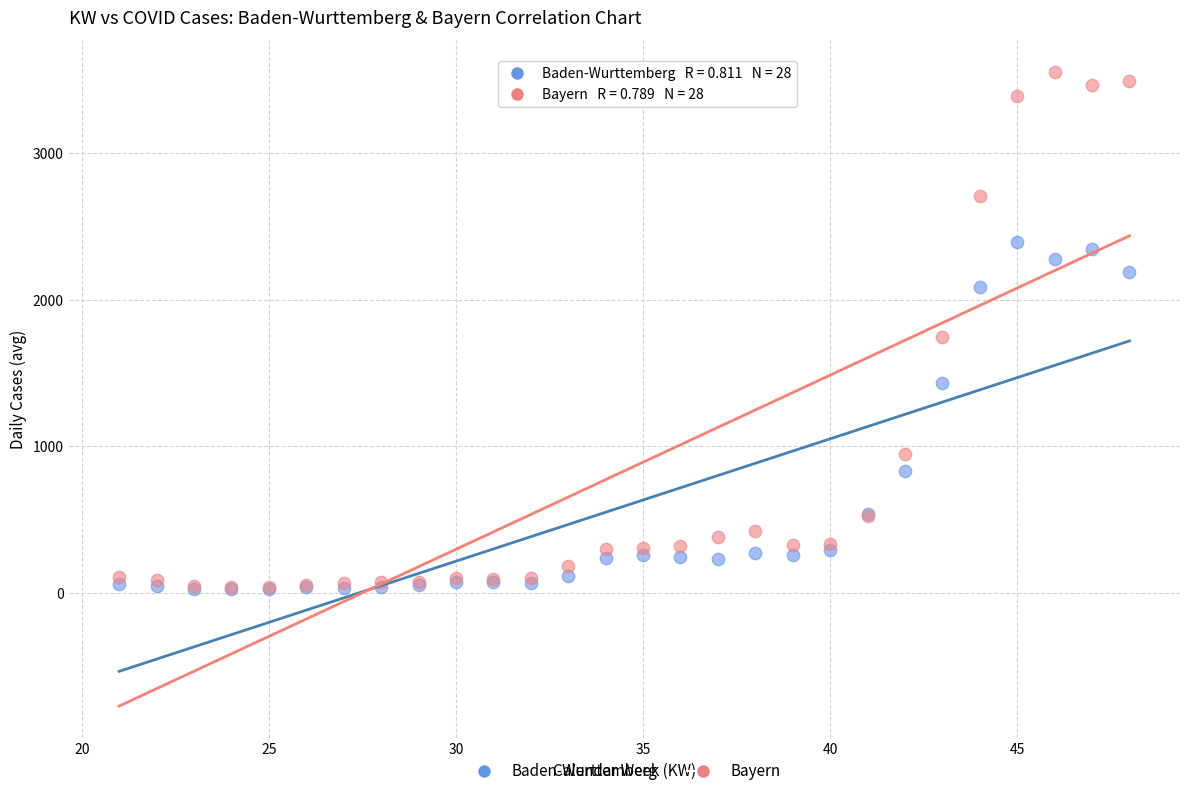

What are all the series names shown in the legend?

Baden-Wurttemberg, Bayern